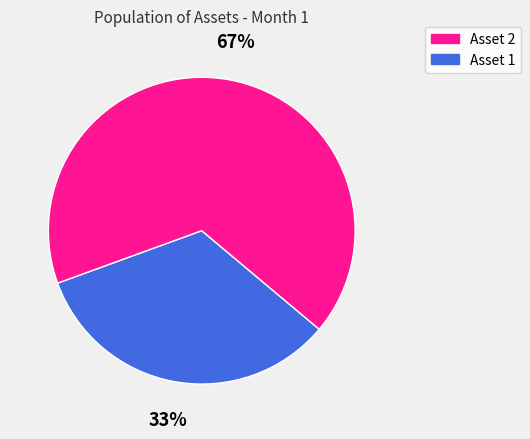

To the nearest percent, what is the average slice percentage?

50%